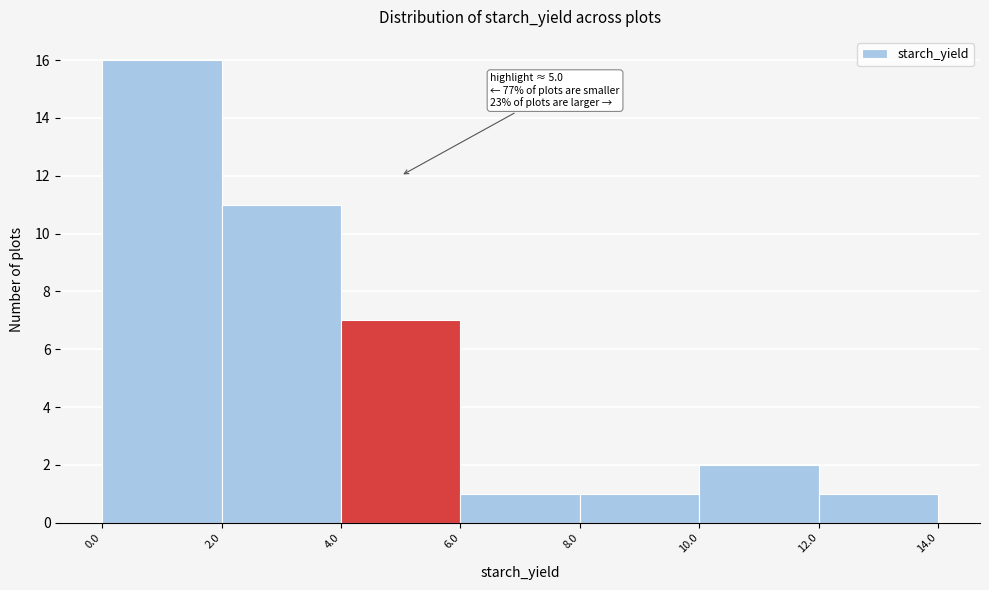

Which range on the x-axis has the tallest bar?

0.0 to 2.0